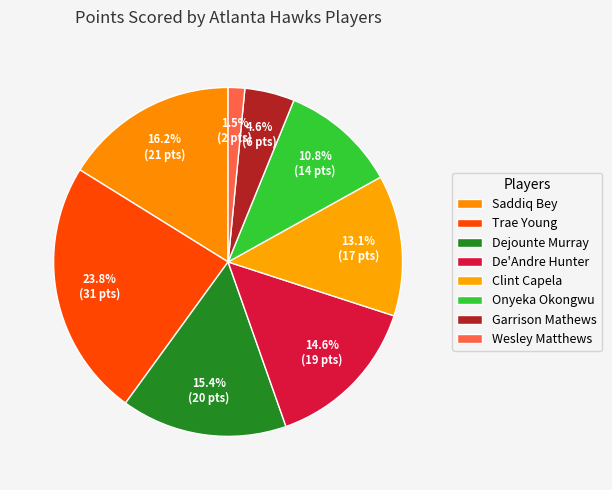

Combined, do Clint Capela and De'Andre Hunter account for over 50%?

No